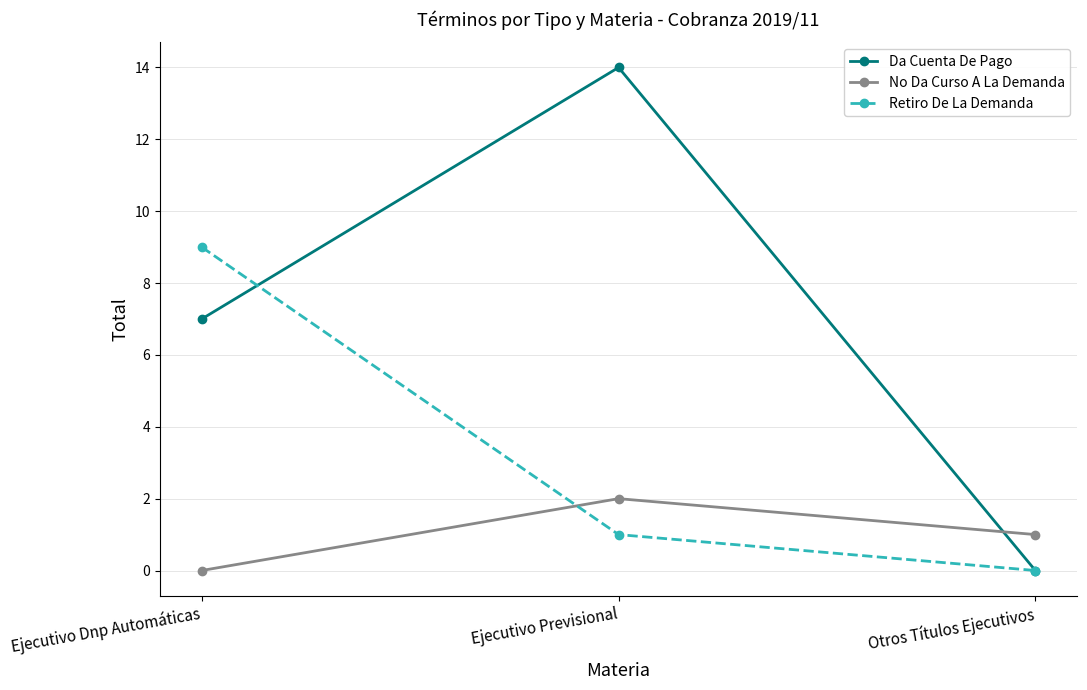

How many lines are shown in the chart?

3